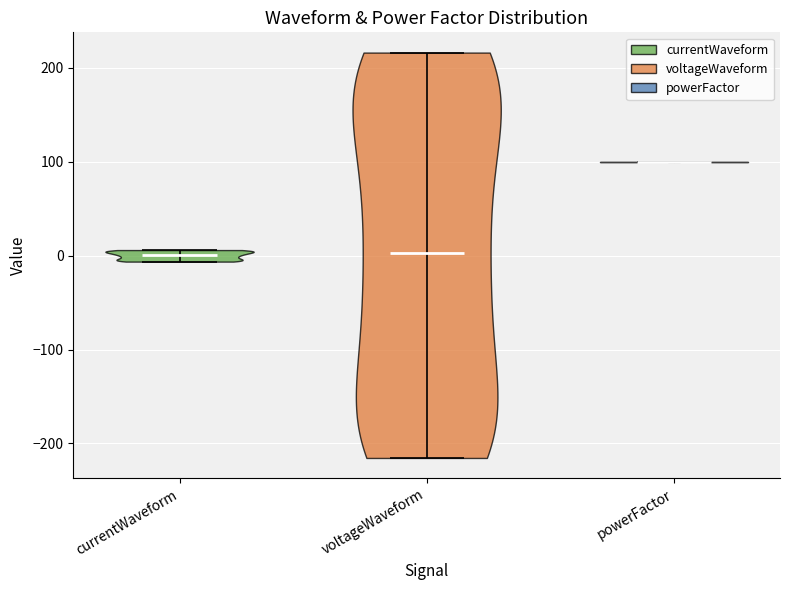

Reading left to right, read every violin against the y-axis: where its median line is, and the lowest and highest points it reaches. The values are not printed on the chart, so give them approximately, as read against the axis.

currentWaveform: median line 0, lowest point -10, highest point 10
voltageWaveform: median line 0, lowest point -220, highest point 220
powerFactor: median line 100, lowest point 100, highest point 100